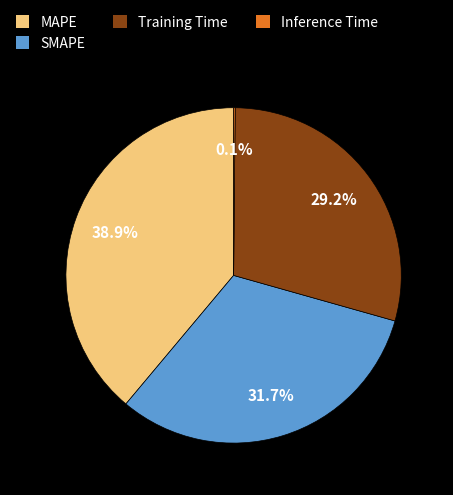

How much of the chart is everything except SMAPE?

68.3%